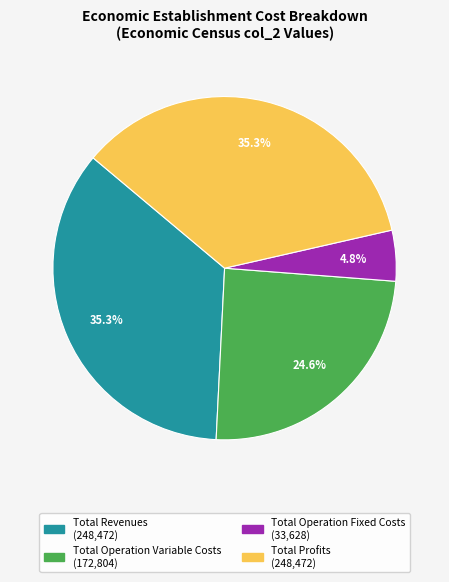

How many slices are in this pie chart?

4